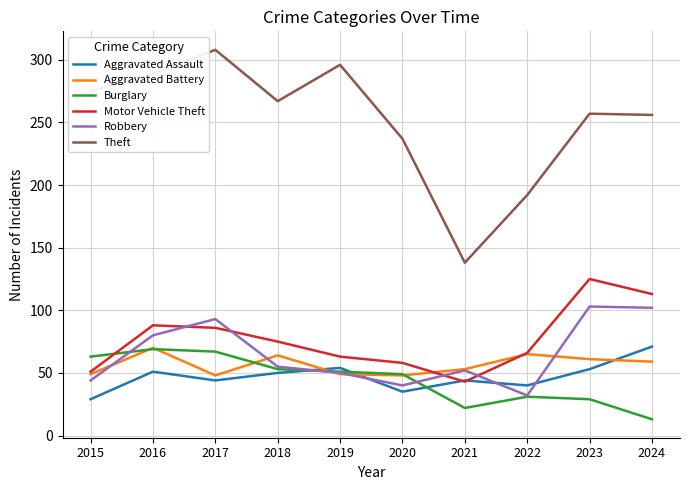

Which series changed the most between 2018 and 2021?

Theft